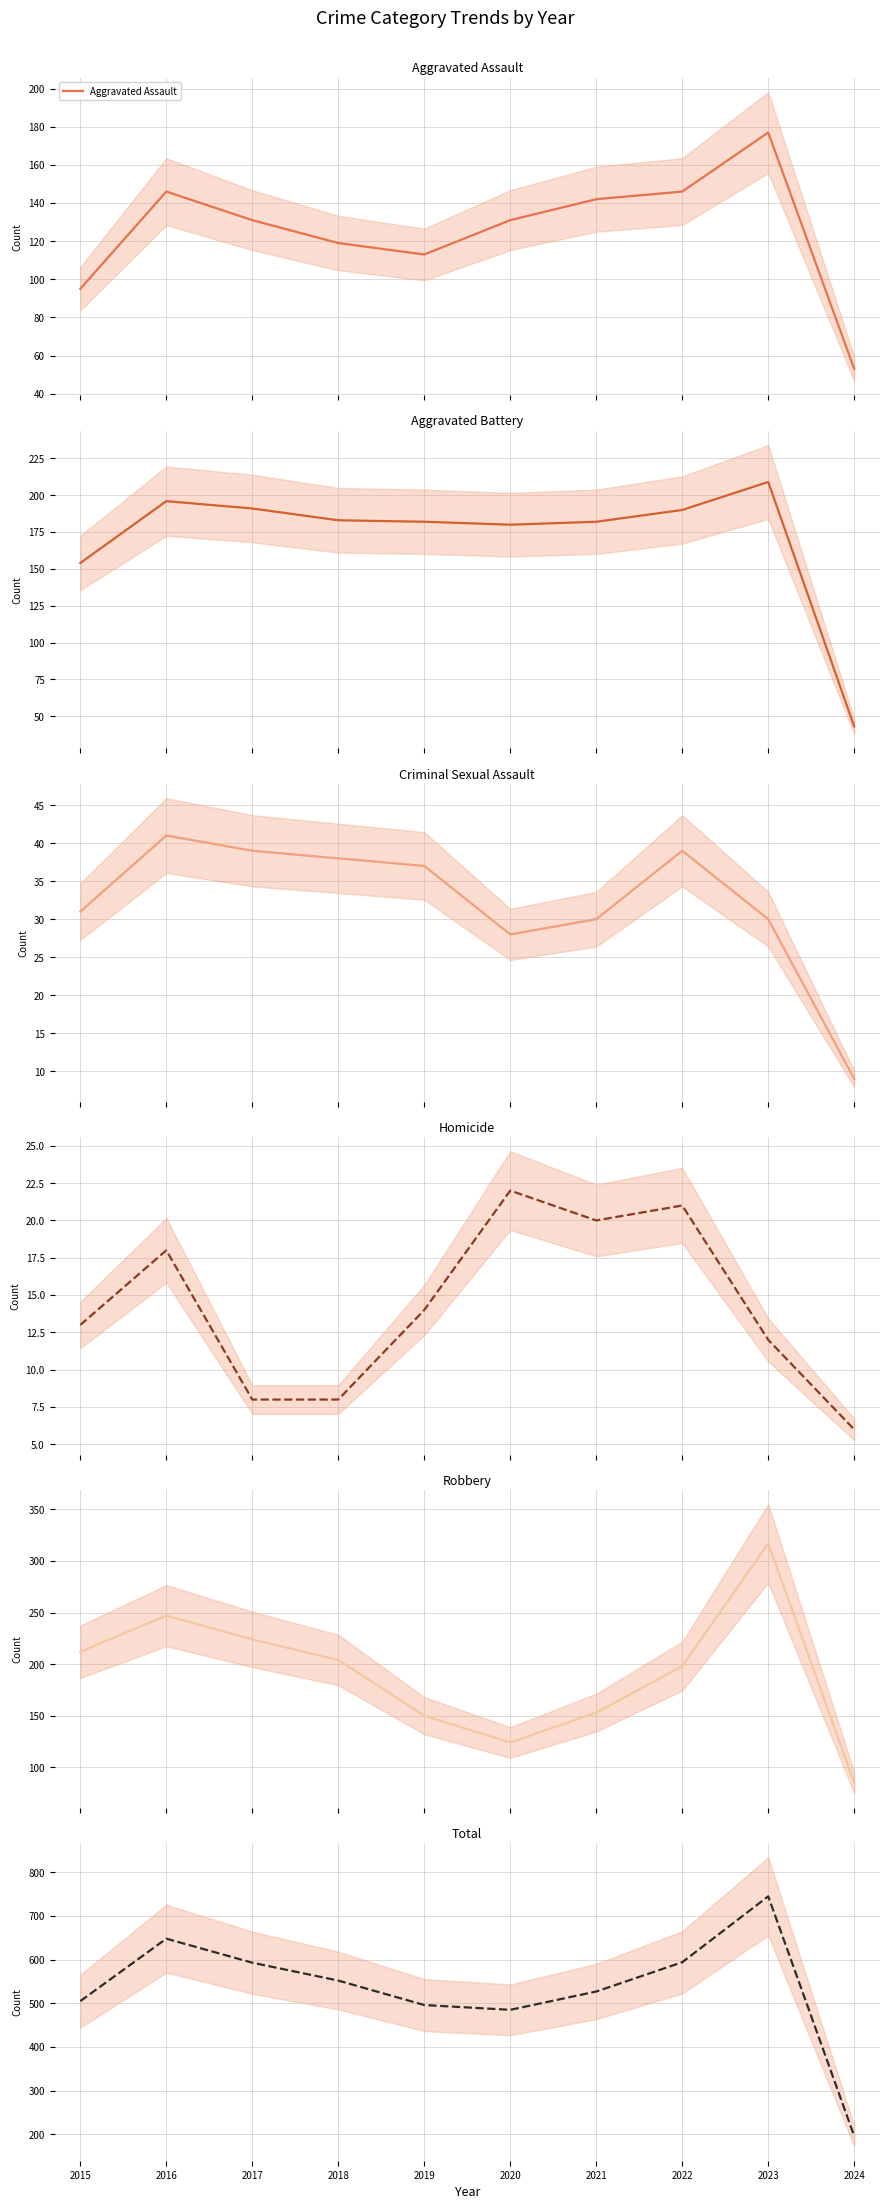

Where is Robbery nearest to the value 201?

2018